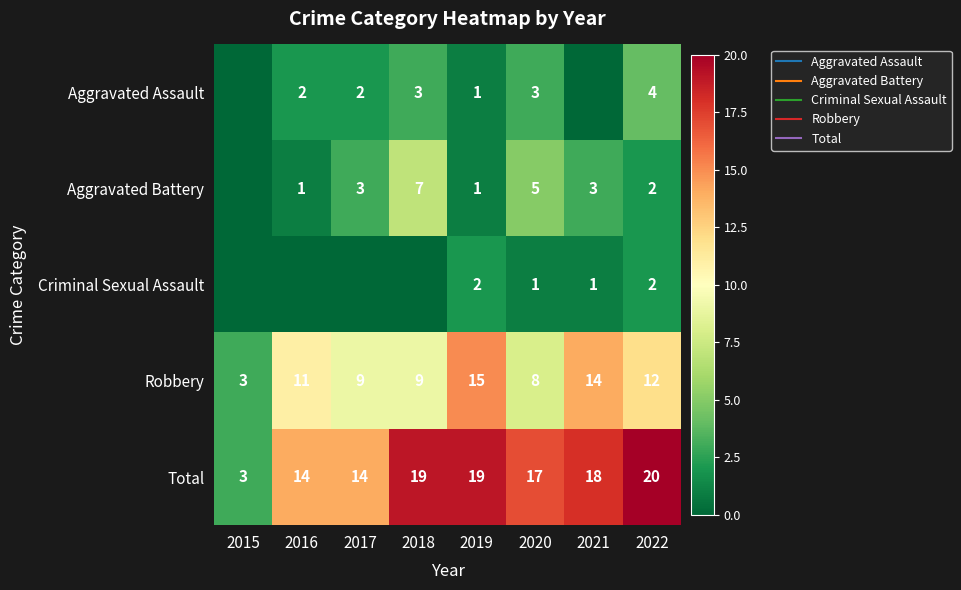

How many Criminal Sexual Assault values are between 0 and 2?

8